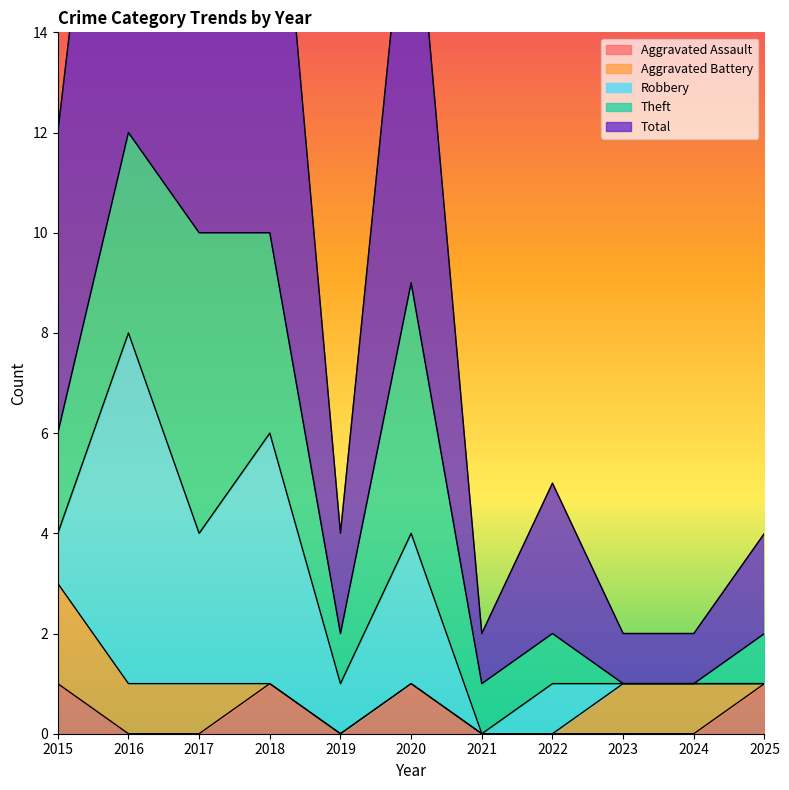

What is the total value across all series at 2023?

2